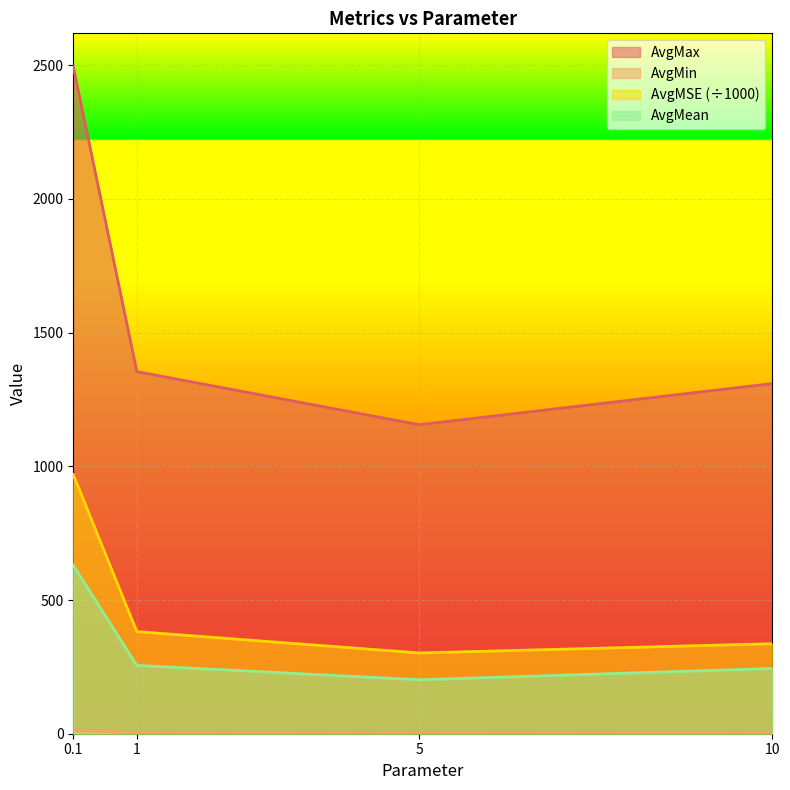

What is the average value of the AvgMax series?

1578.3